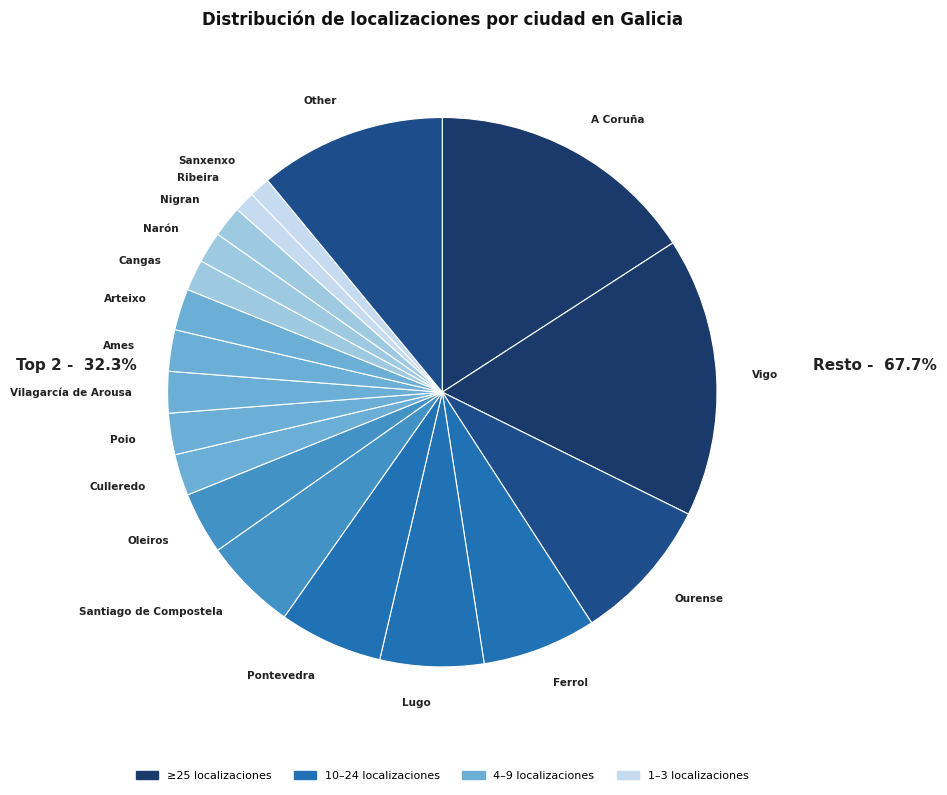

Is the sum of Other and Vilagarcía de Arousa greater than half?

No